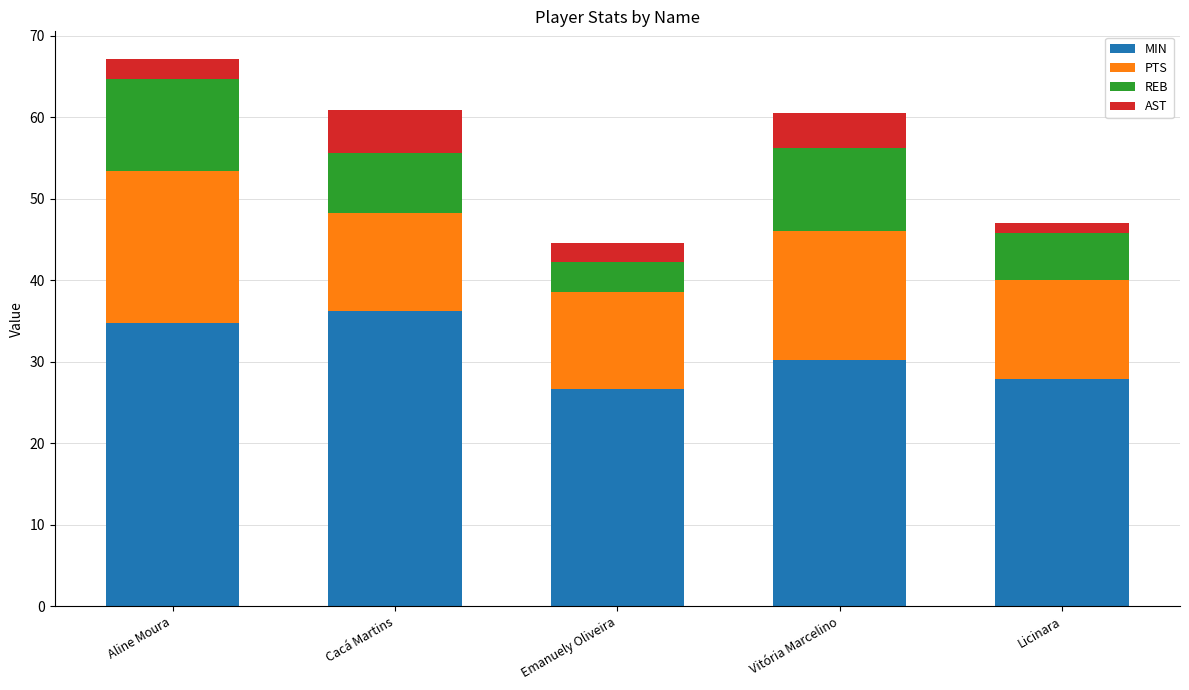

What is the total value across all series at Licinara?

47.0